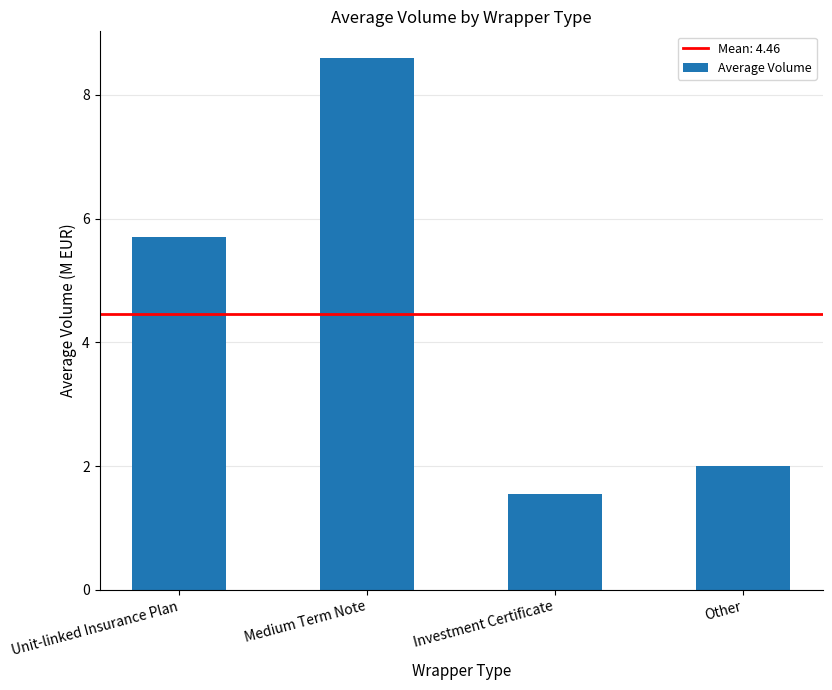

Does the chart contain stacked bars?

No